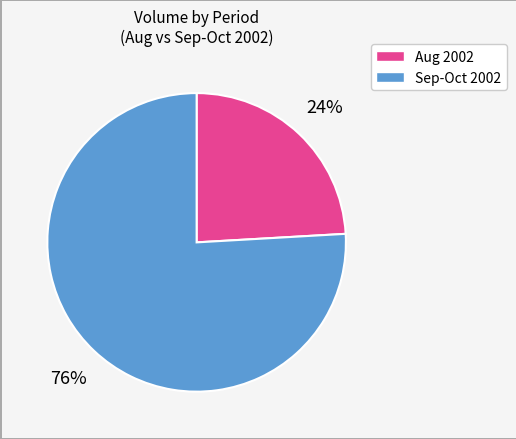

To the nearest percent, what is the average slice percentage?

50%